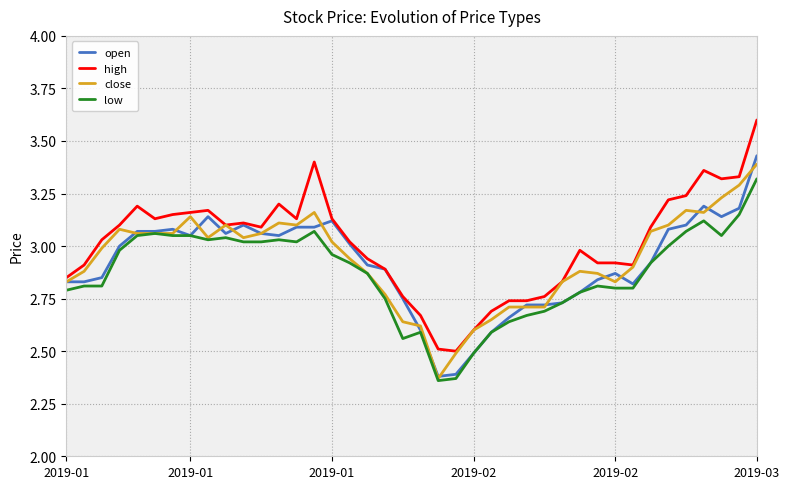

What is the greatest value displayed?

3.6